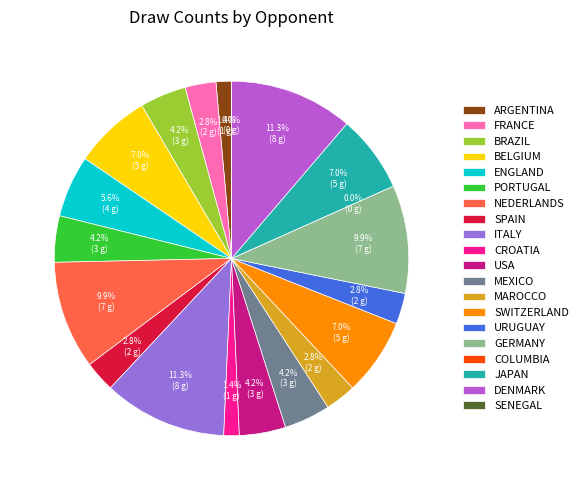

Which category has the biggest portion of the pie?

Italy